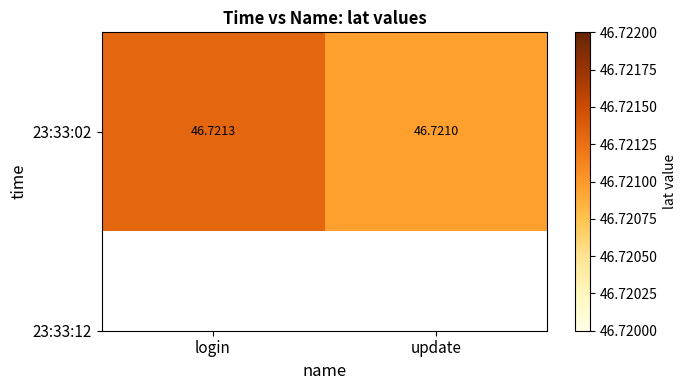

What is the smallest value displayed?

46.7